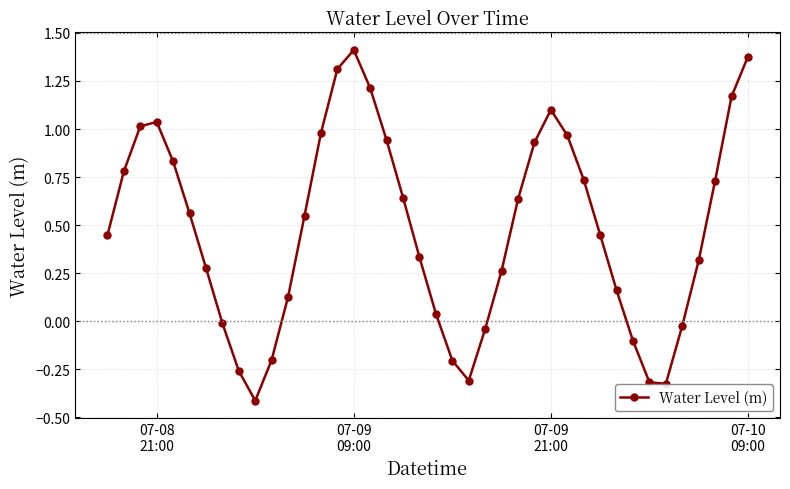

How many points are higher than both their immediate neighbors (excluding endpoints)?

3